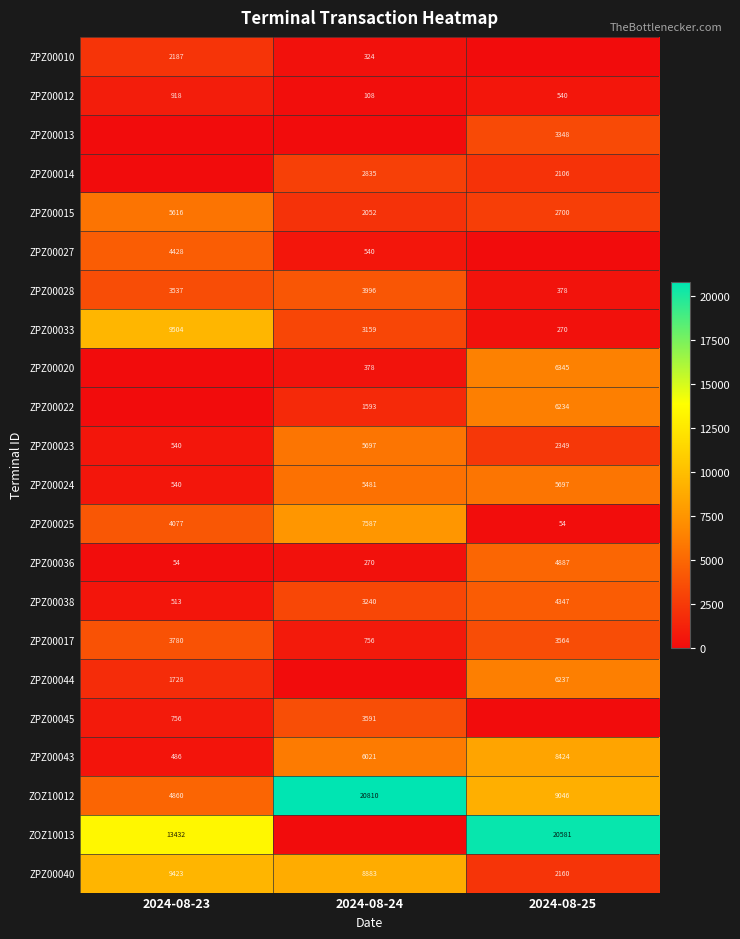

Which has a higher value, 2024-08-23 or 2024-08-24?

2024-08-23